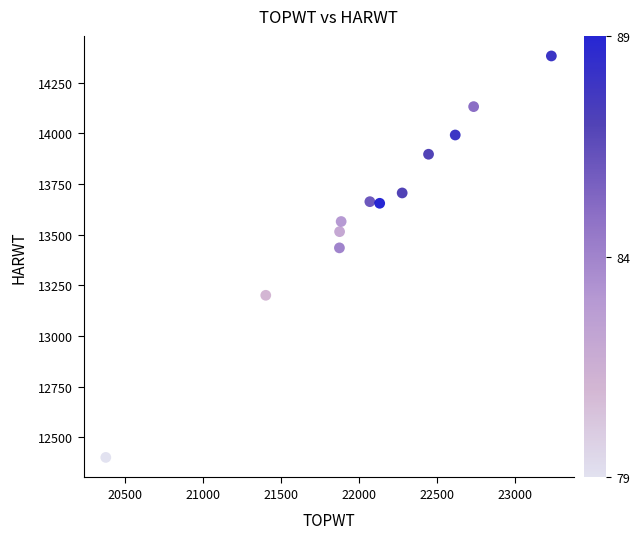

What is the average X value?

22079